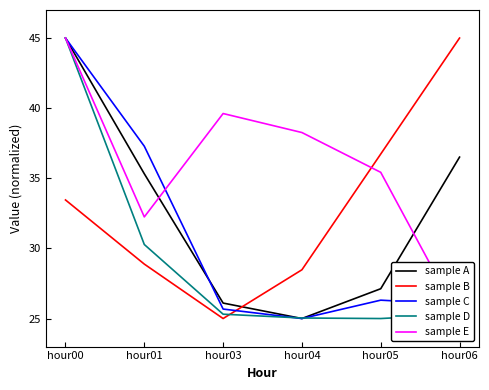

Which series has the largest total across all categories?

sample E